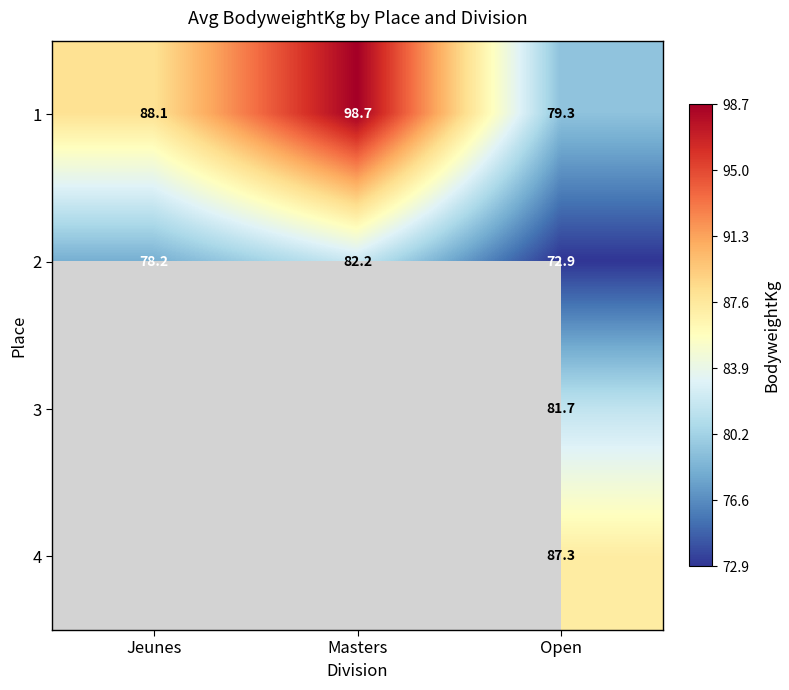

What is the maximum value for 2?

82.2